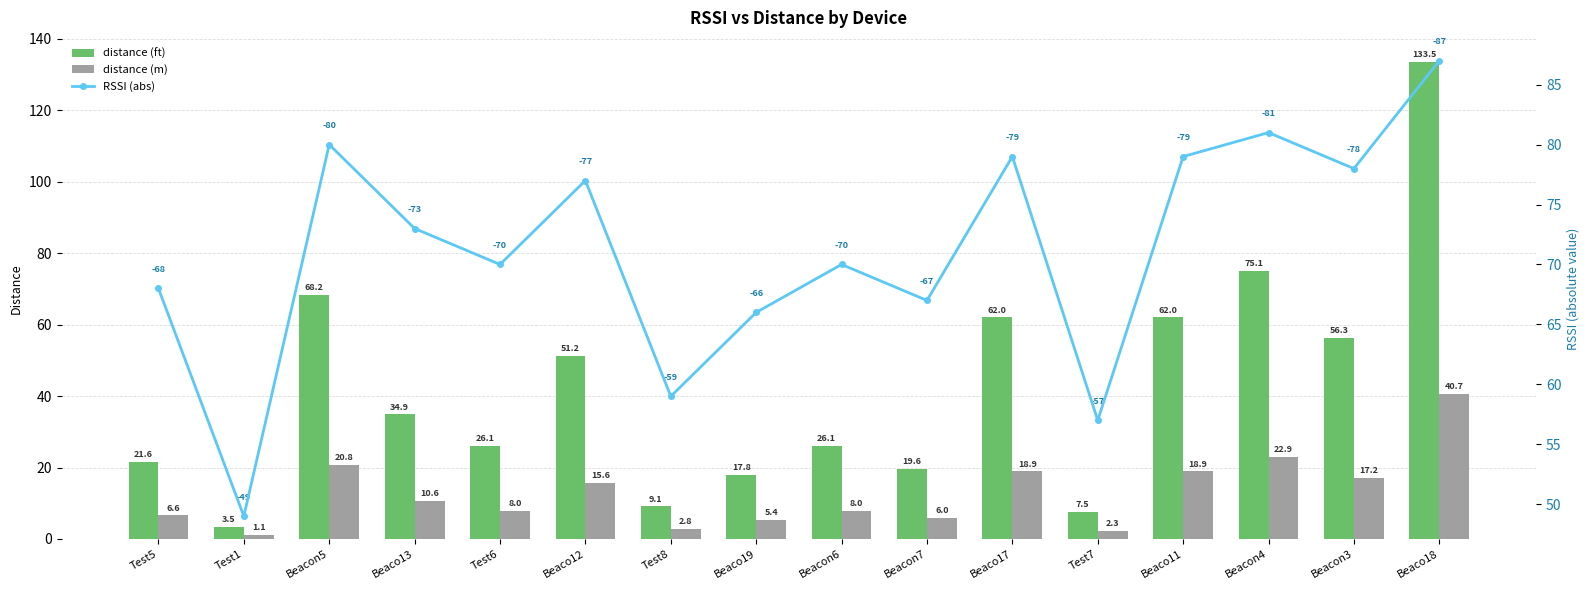

Is the value of distance (ft) at Beacon4 greater than the value of distance (m) at Test5?

Yes